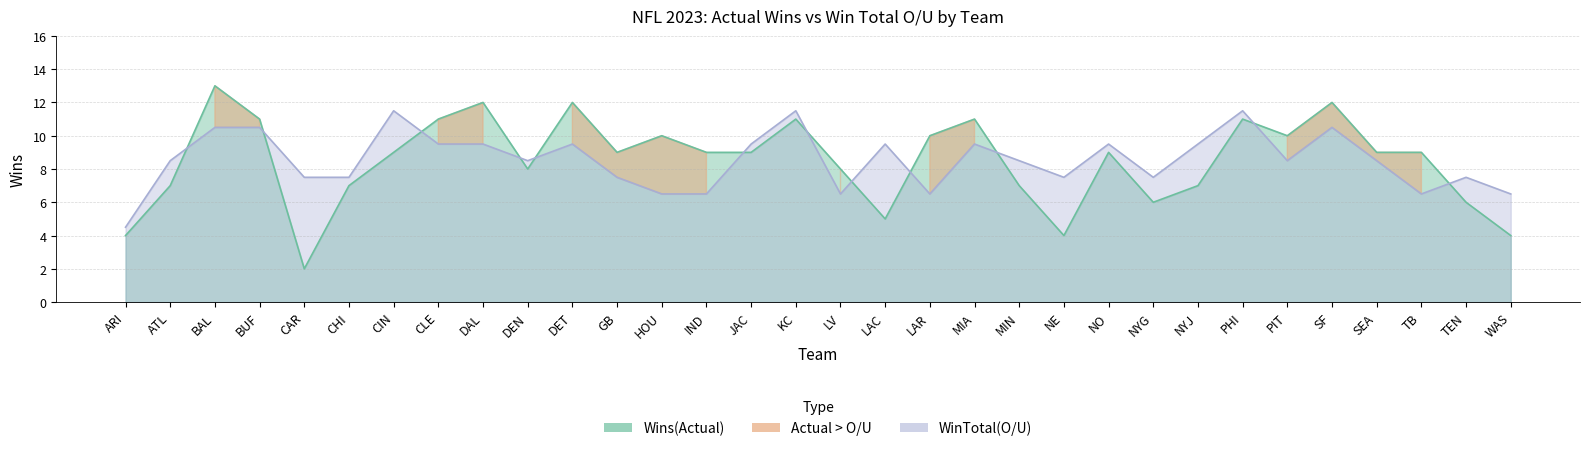

At which label does Wins(Actual) reach its peak?

BAL